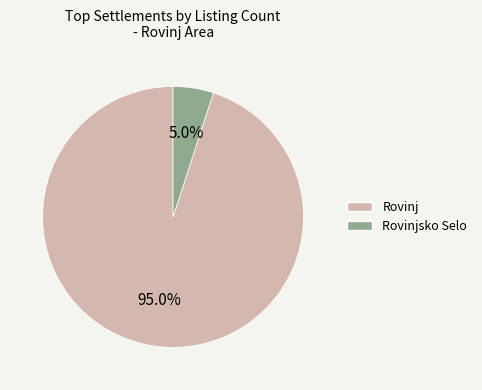

Is there a majority slice in this chart?

Yes